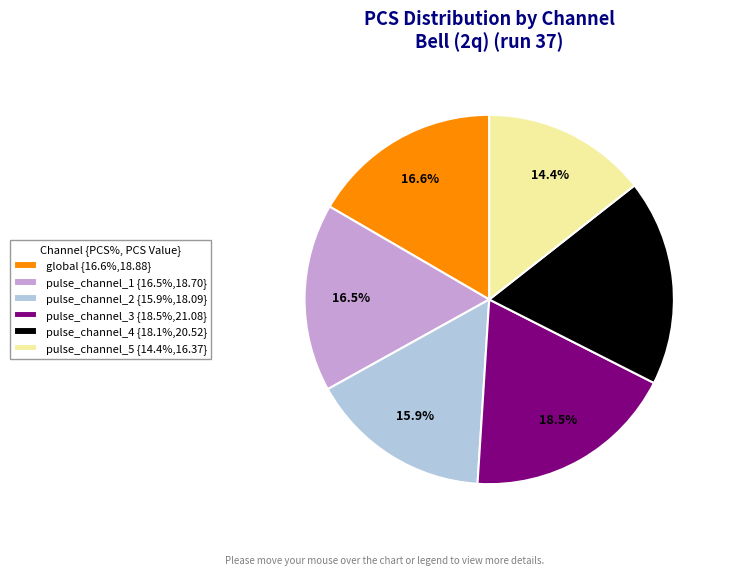

Is it true that pulse_channel_5 is 27% of the pie?

False